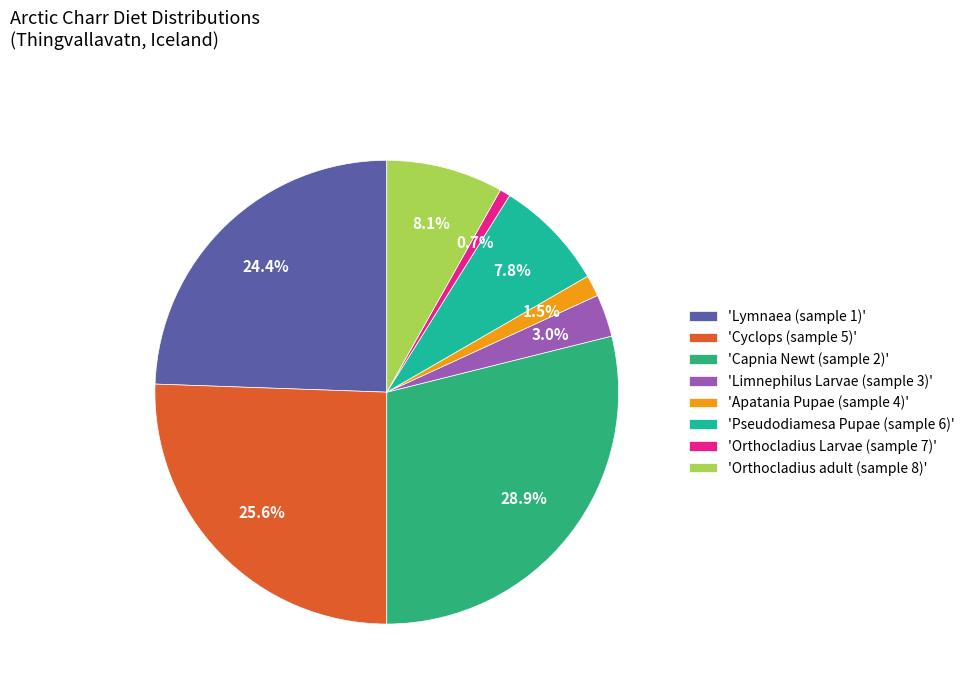

Count the number of slices in the pie.

8